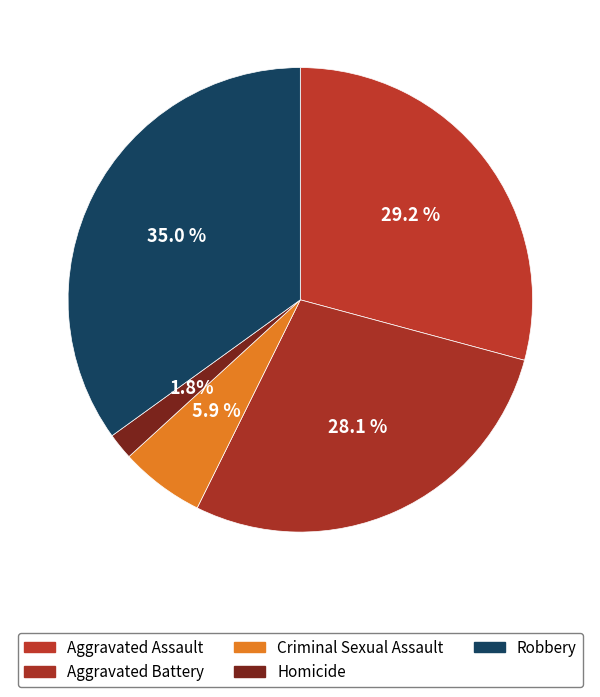

To the nearest percent, what portion does Robbery represent?

35%